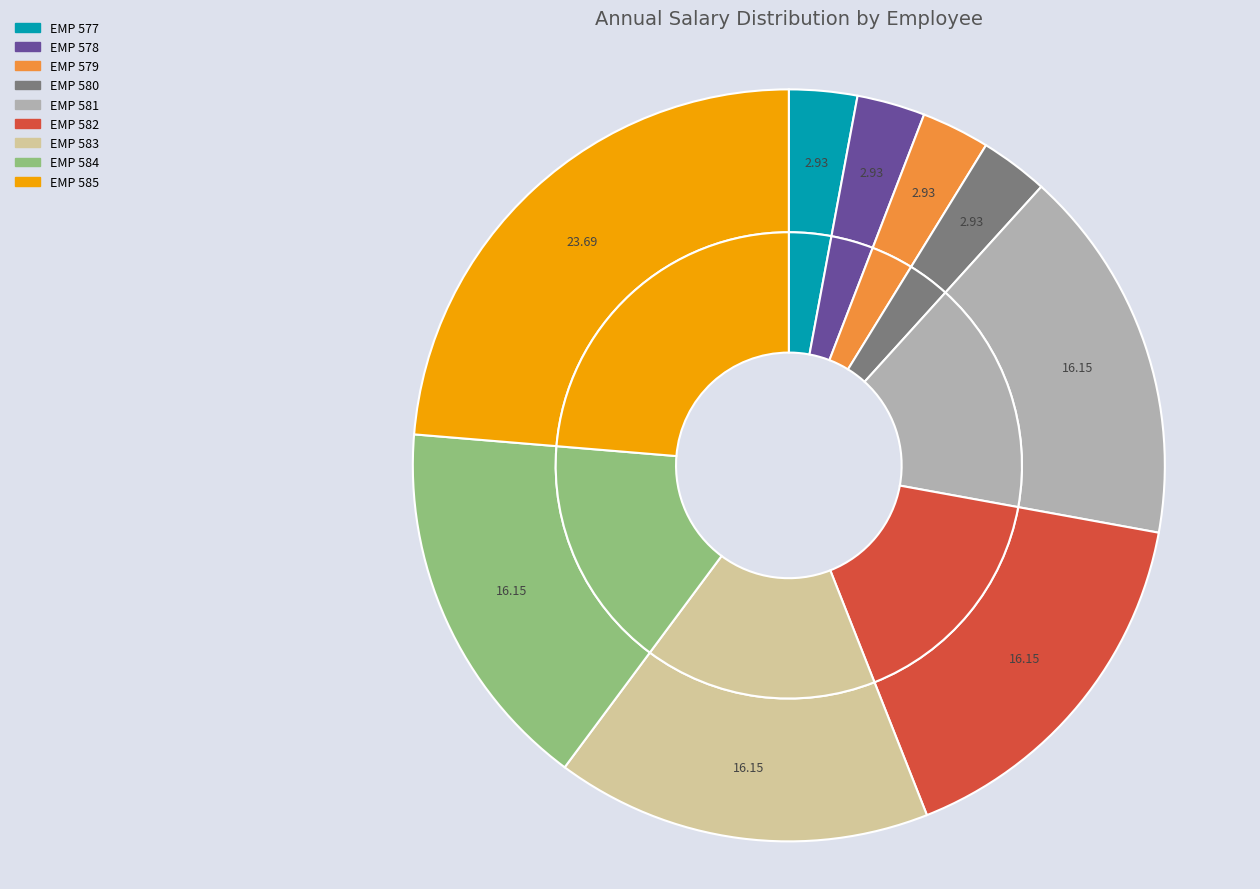

What is the ratio of the value at EMP 580 to the value at EMP 584?

0.2